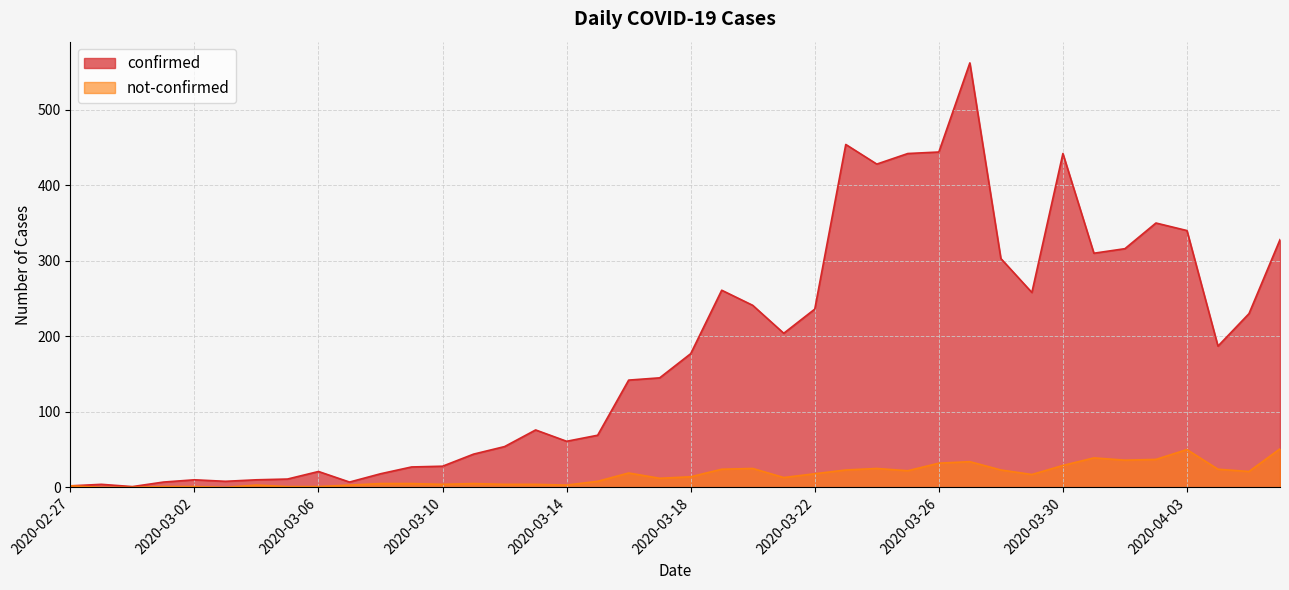

At which category is the sum across all series the highest?

2020-03-27